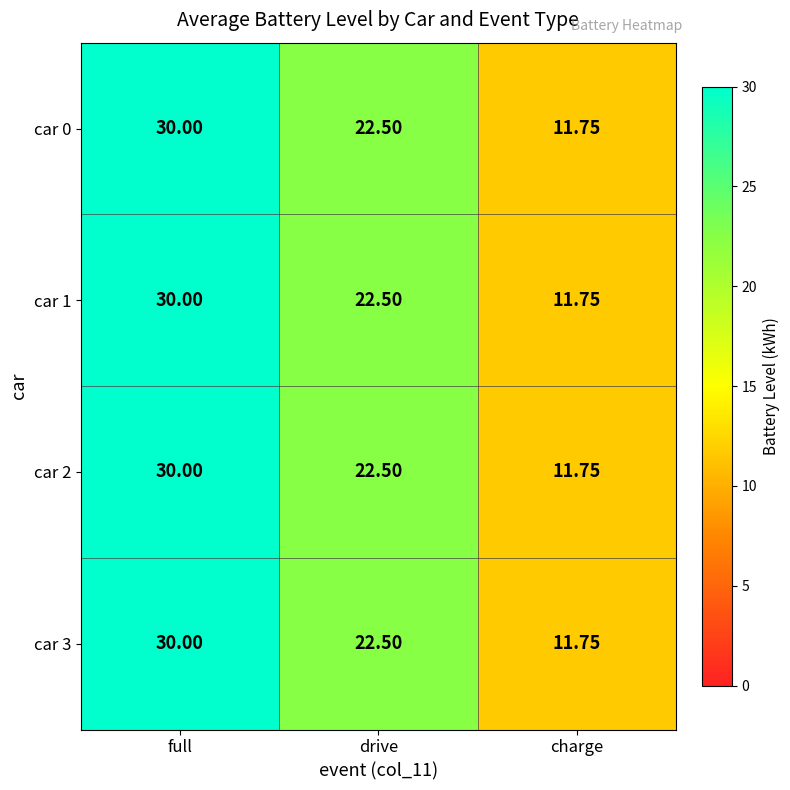

What is the total value across all series at full?

120.0